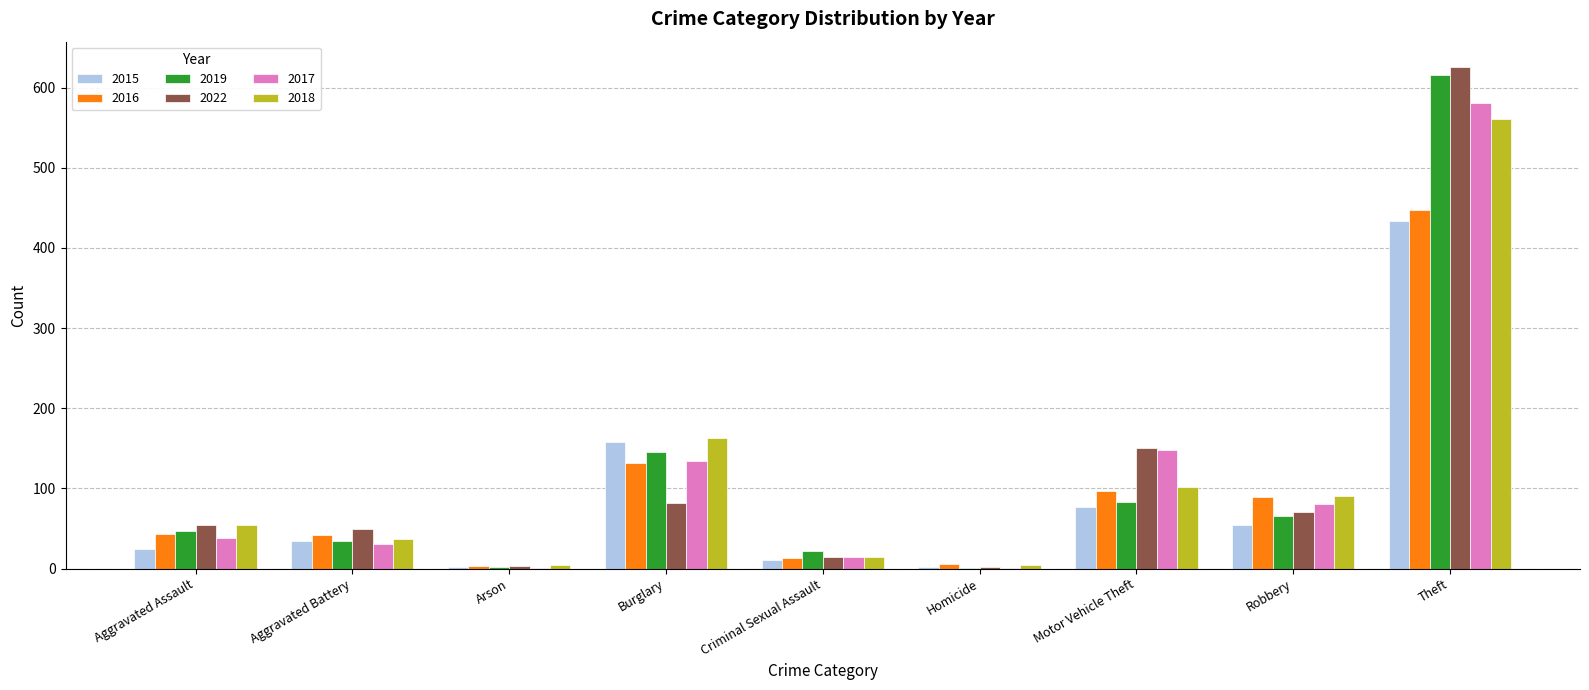

Count the number of data series in this chart.

6